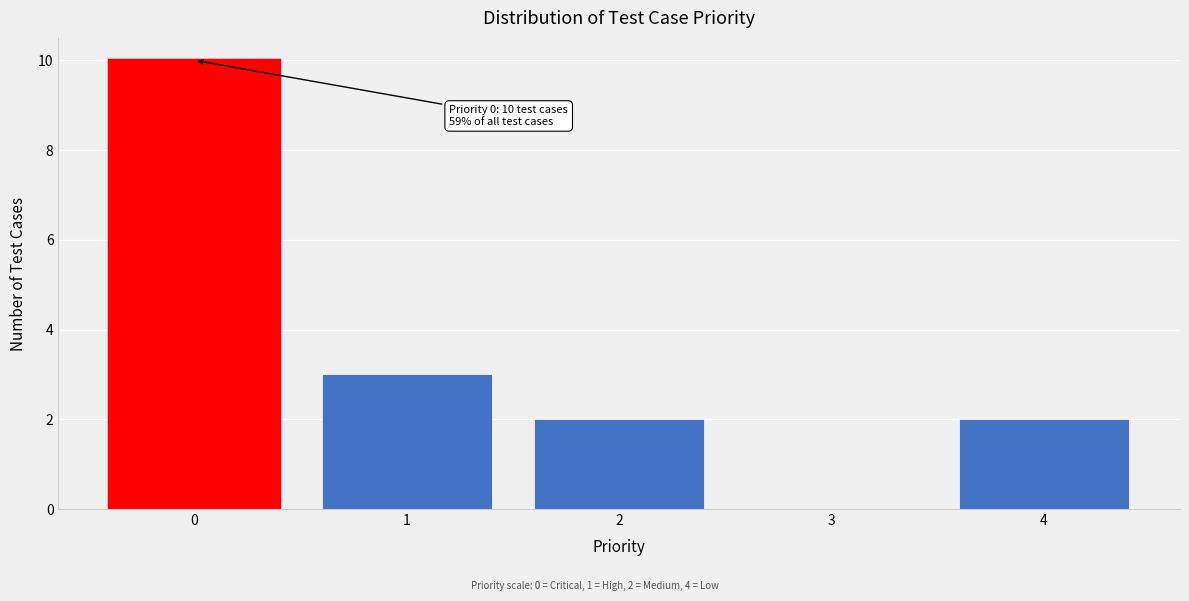

Reading left to right, extract all data points from this chart.

0=10	1=3	2=2	3=0	4=2